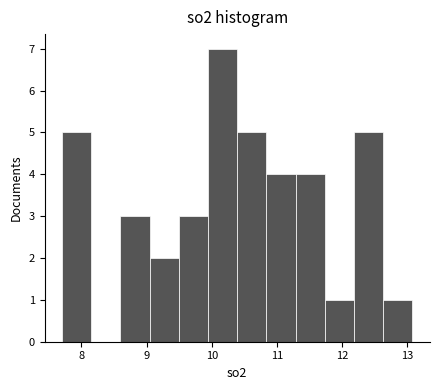

Over which range of the x-axis is the bar tallest?

9.9 to 10.4